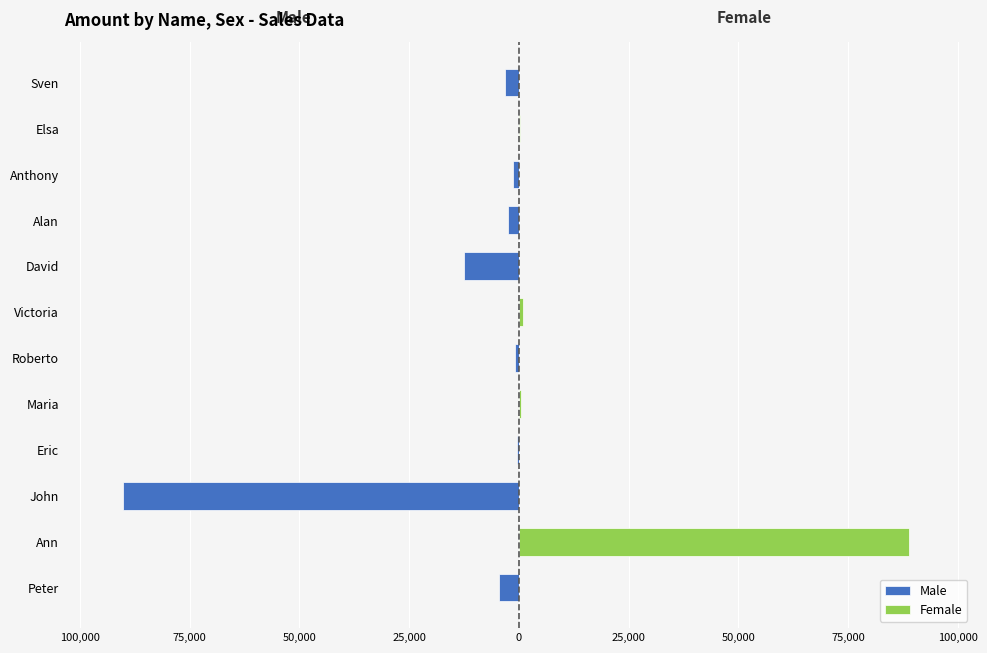

What is the spread (max minus min) of values at 25,000?

457